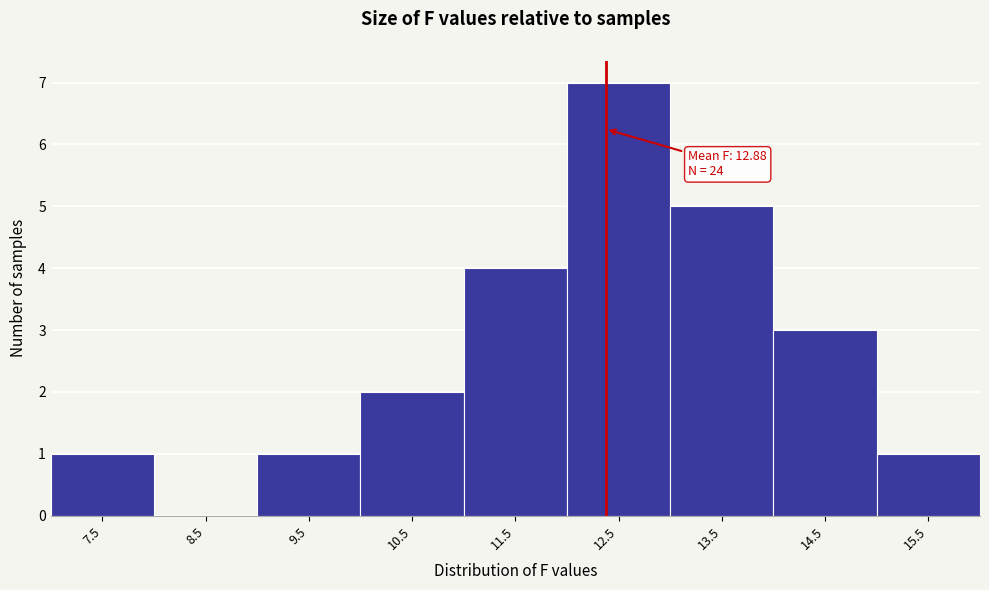

Reading right to left, transcribe all the data shown in this chart.

15.5=1	14.5=3	13.5=5	12.5=7	11.5=4	10.5=2	9.5=1	8.5=0	7.5=1